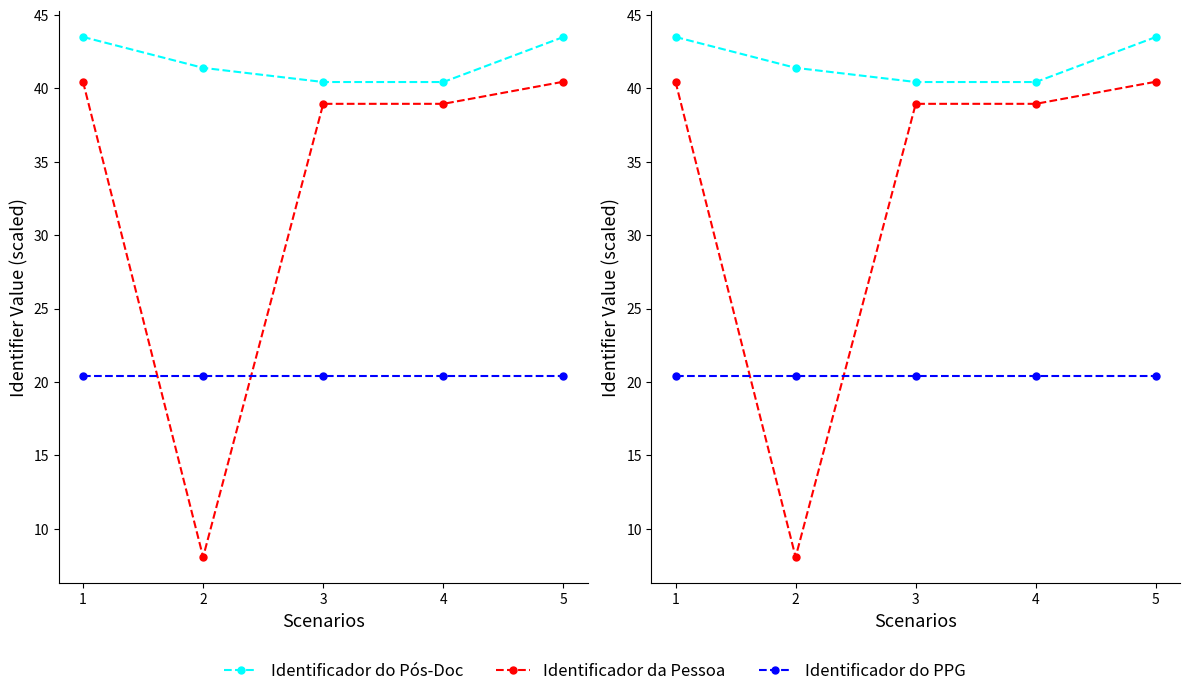

List the series in order of their peak value, highest first.

Identificador do Pós-Doc, Identificador da Pessoa, Identificador do PPG